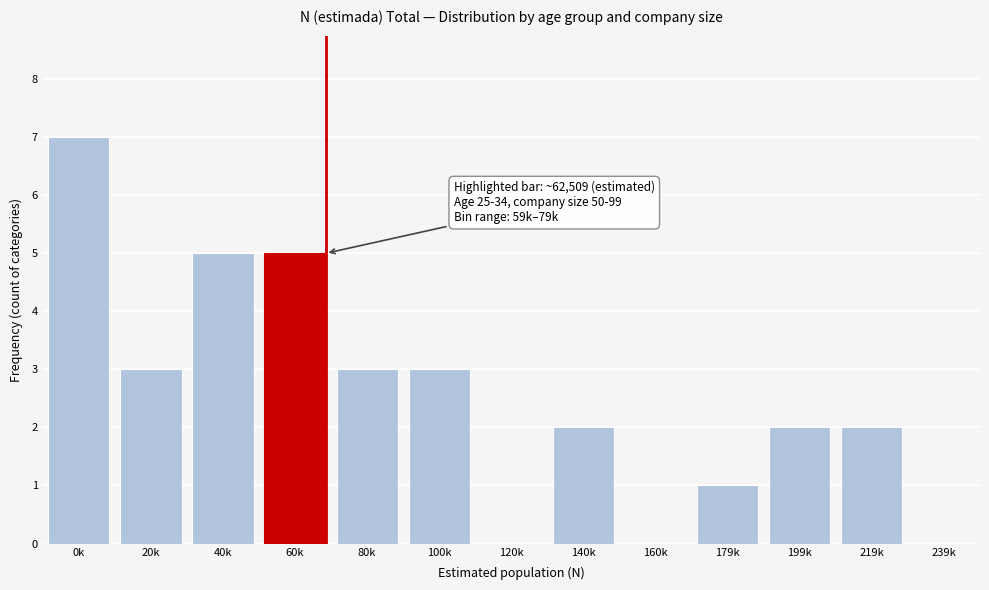

Reading right to left, extract all data points from this chart.

239k=0	219k=2	199k=2	179k=1	160k=0	140k=2	120k=0	100k=3	80k=3	60k=5	40k=5	20k=3	0k=7